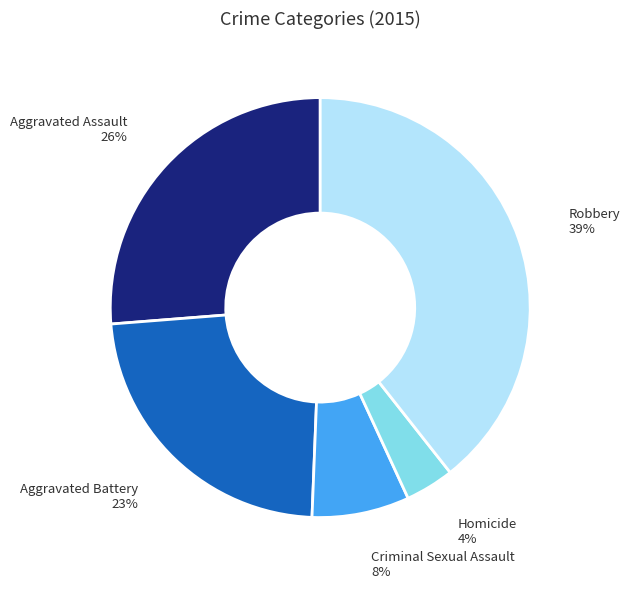

Which has a higher value, Aggravated Assault or Robbery?

Robbery